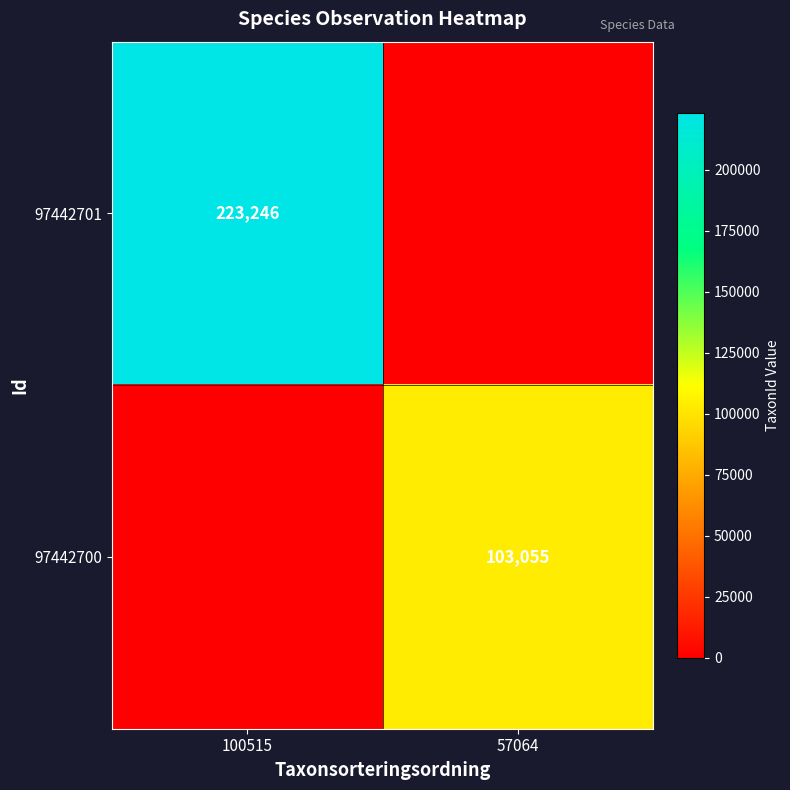

The 97442701 series shows 335335 at 100515. True or false?

False